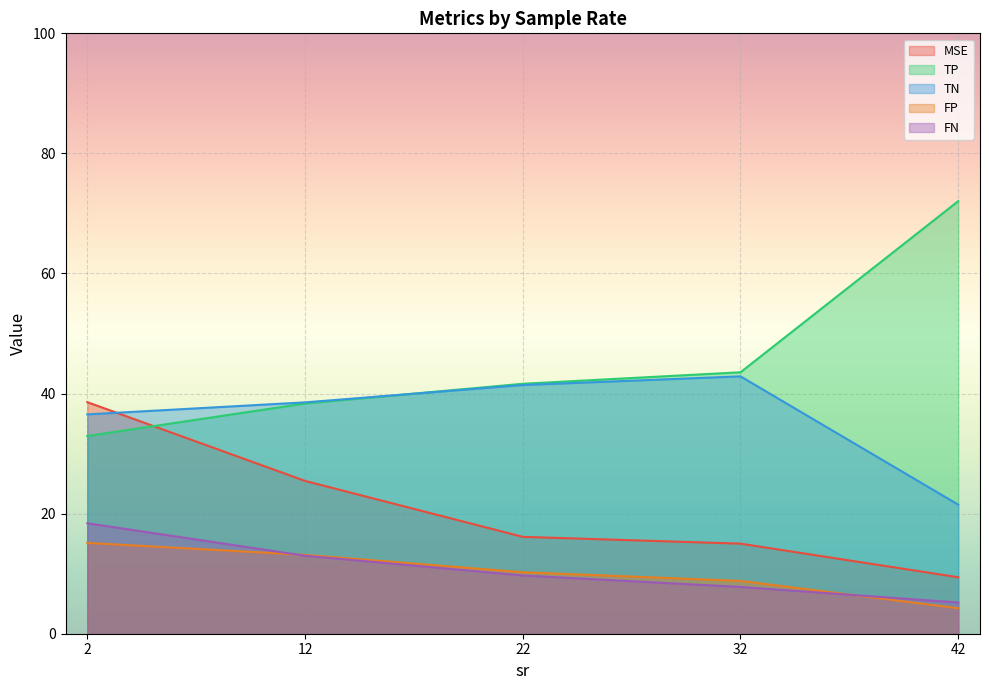

What is the difference between the FN values at 12 and 32?

4.7